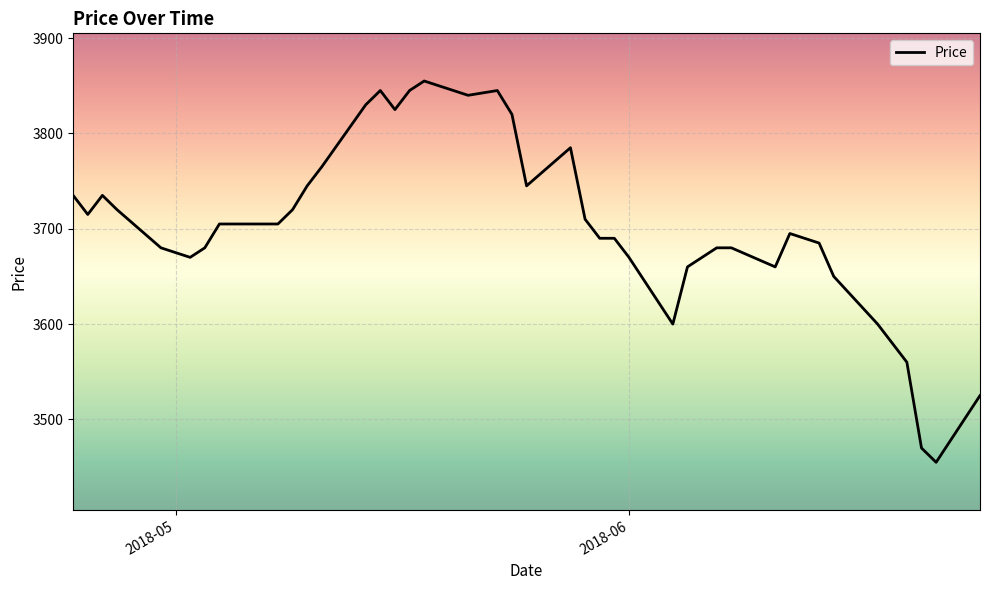

Count the number of categories in the chart.

40